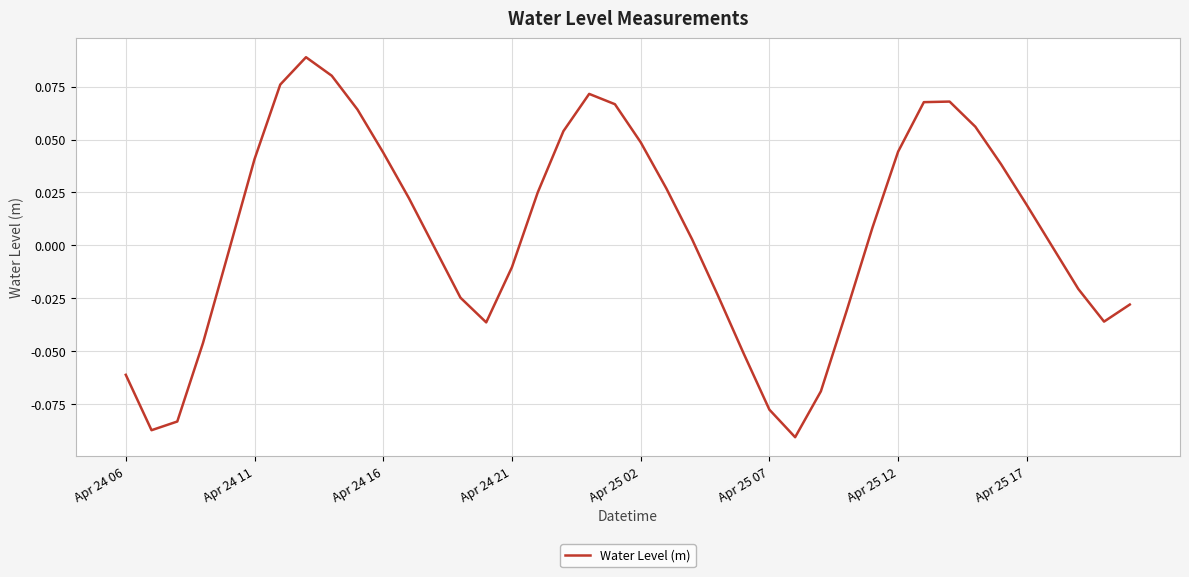

Does the chart have visible grid lines?

Yes